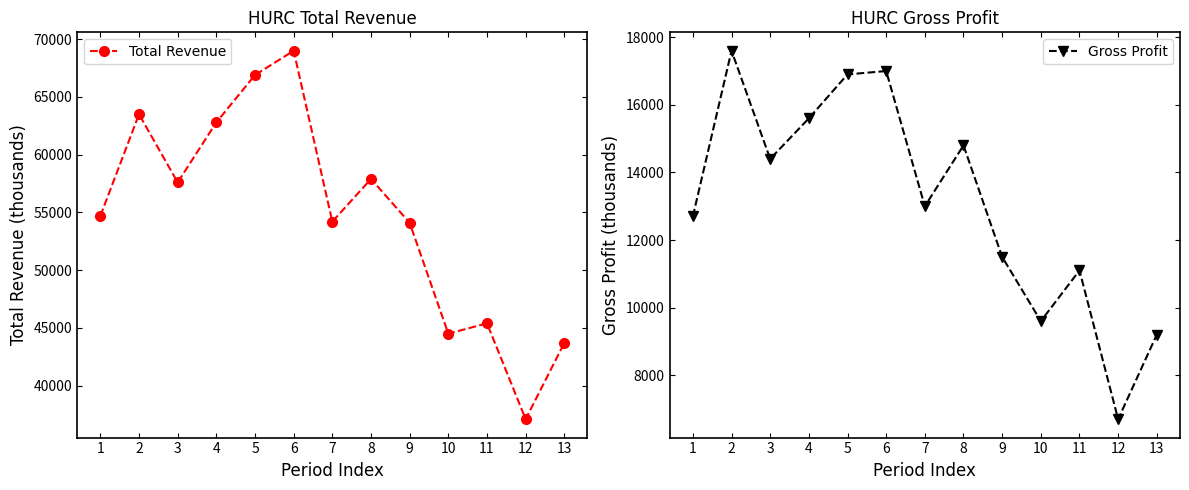

List the labels in order of Total Revenue value, smallest first.

12, 13, 10, 11, 9, 7, 1, 3, 8, 4, 2, 5, 6